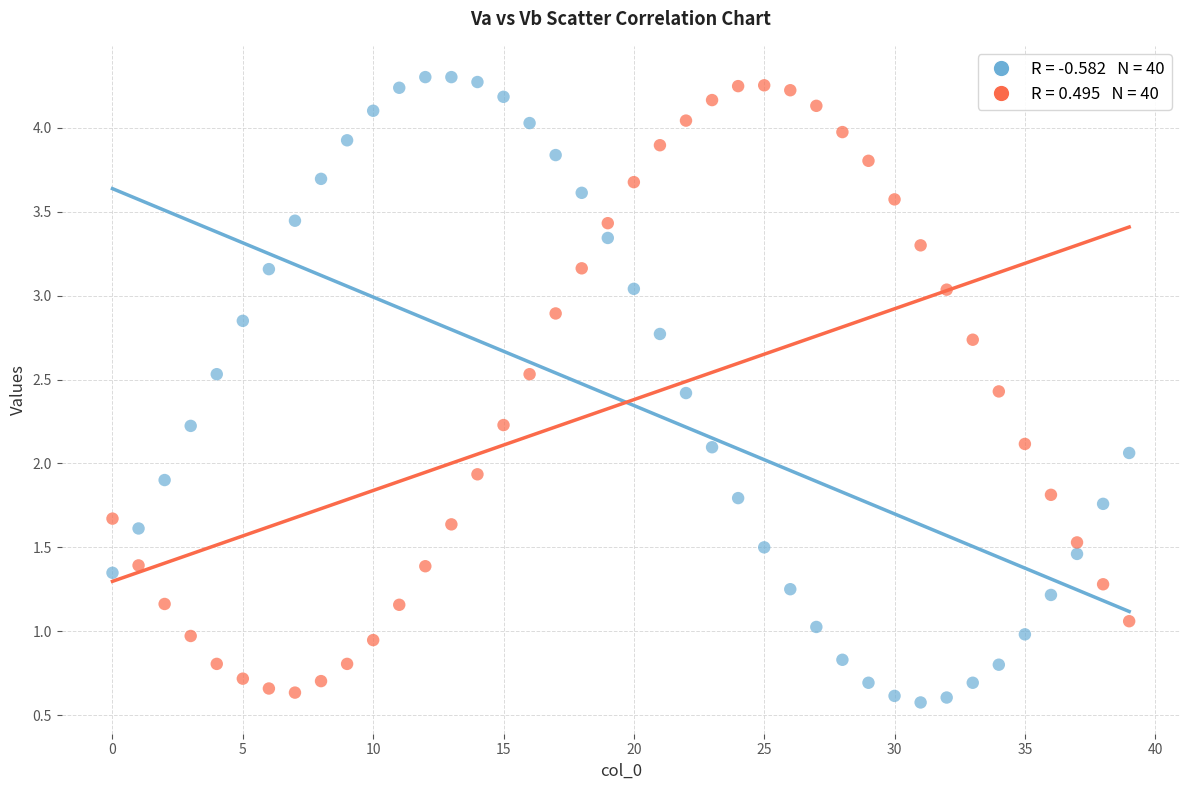

Across all data points, what is the range of Y values (max minus min)?

3.7